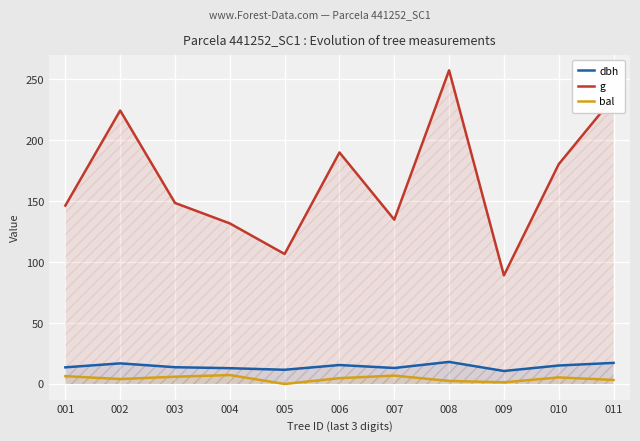

True or false: dbh has more than 0 points higher than both neighbors.

True